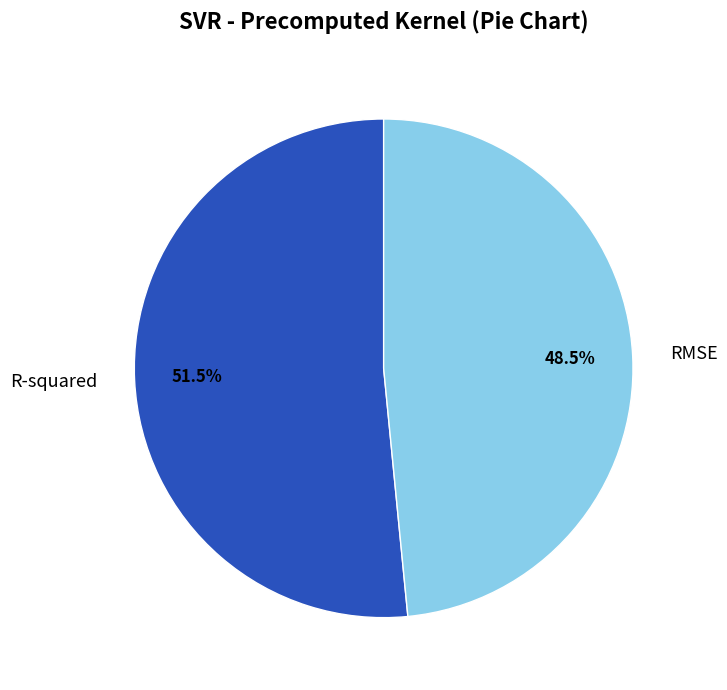

Which has a higher value, R-squared or RMSE?

R-squared